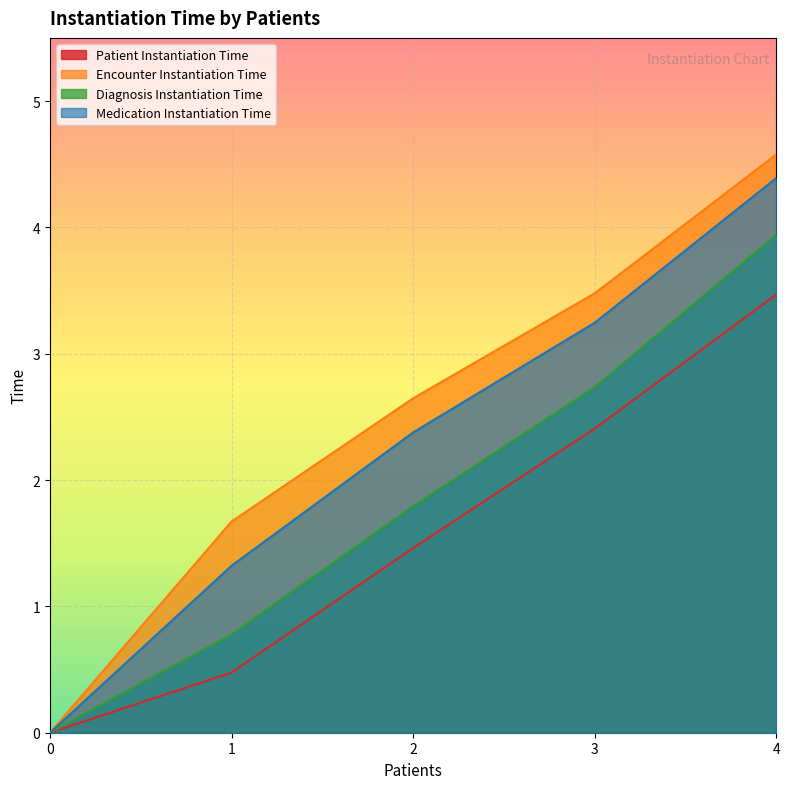

Where is Diagnosis Instantiation Time nearest to the value 1?

1